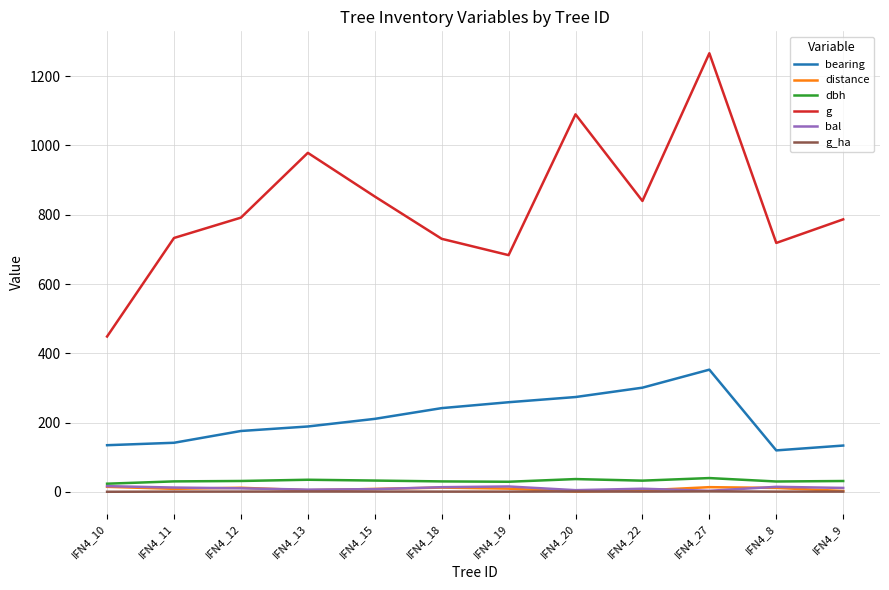

Which series has the widest spread of values?

g